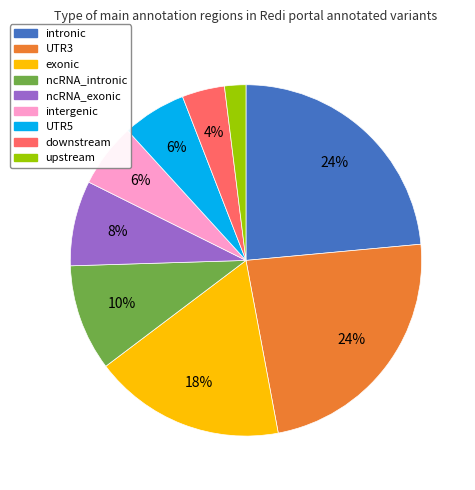

Is there any slice that represents more than half of the pie?

No